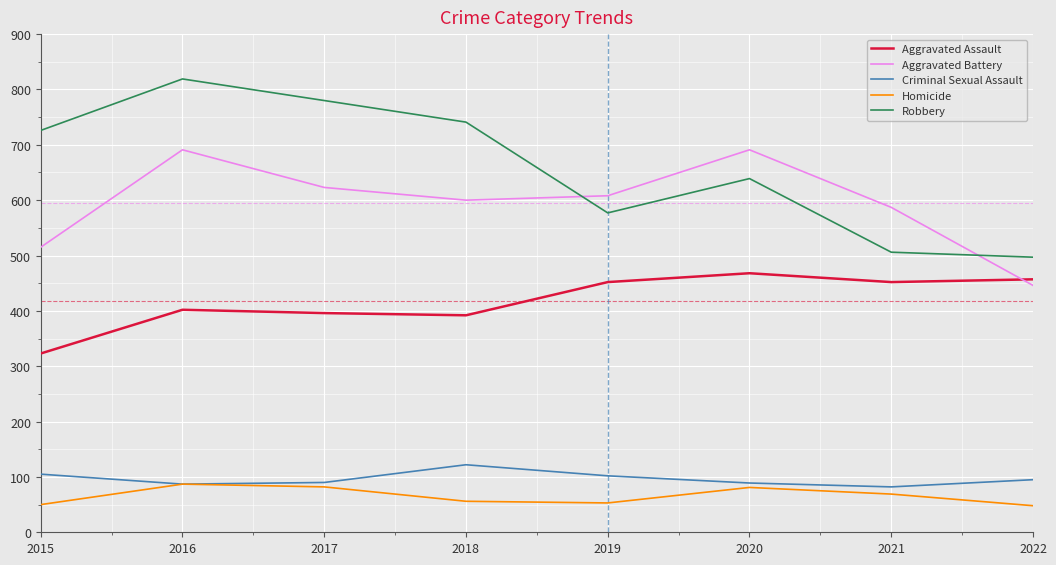

Rank the categories by Robbery value from lowest to highest.

2022, 2021, 2019, 2020, 2015, 2018, 2017, 2016